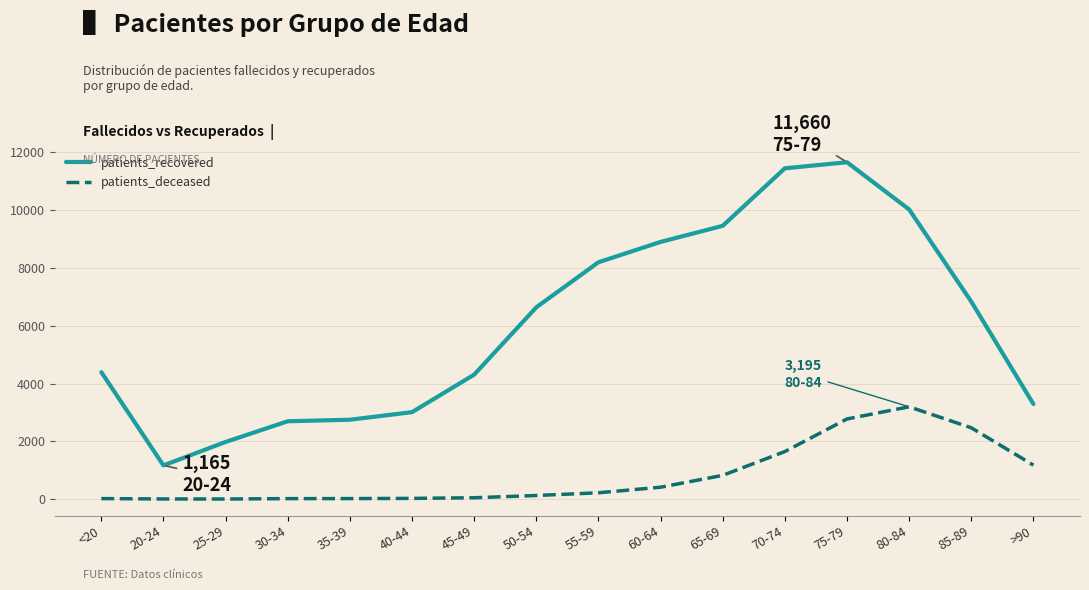

Which series has the largest total across all categories?

patients_recovered